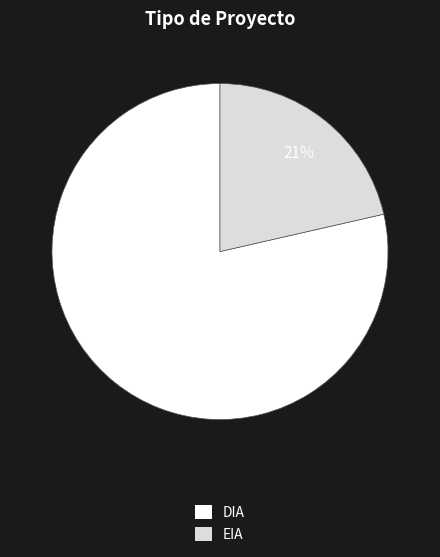

Which slice represents more than half of the pie?

DIA